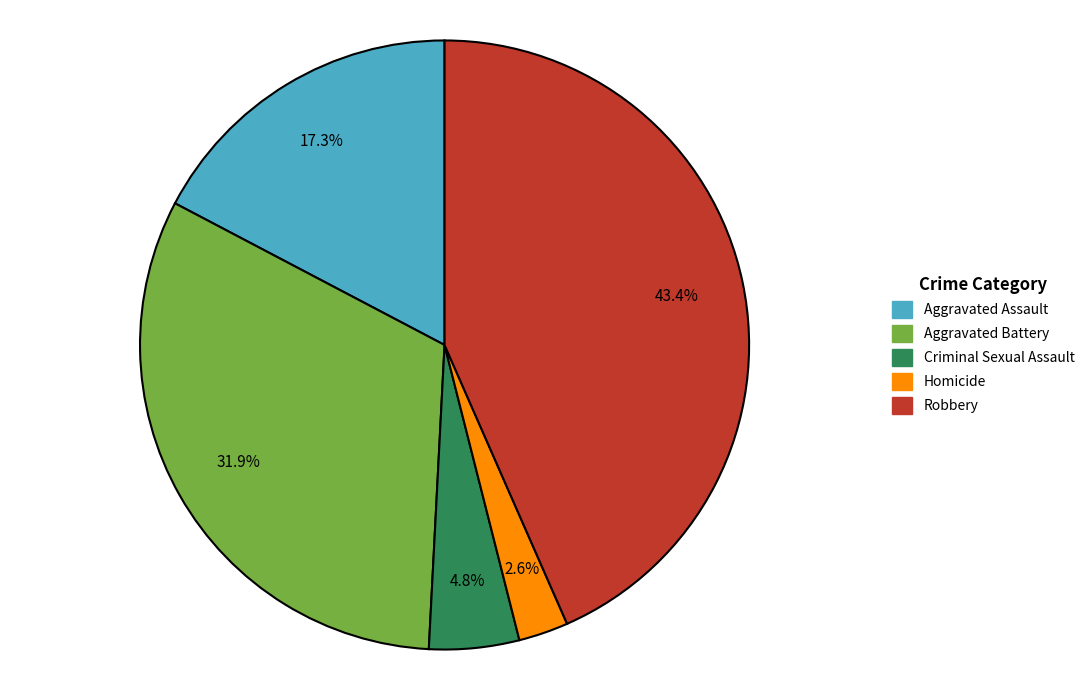

Rank the categories by value from lowest to highest.

Homicide, Criminal Sexual Assault, Aggravated Assault, Aggravated Battery, Robbery